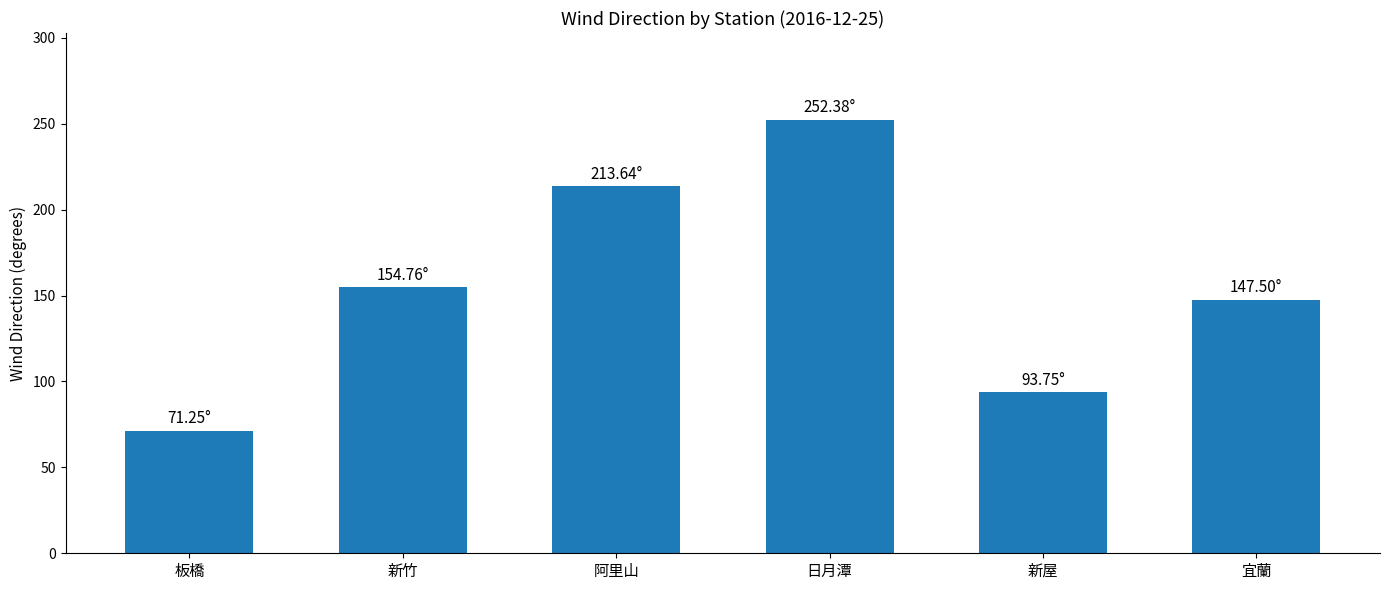

Does the chart contain stacked bars?

No